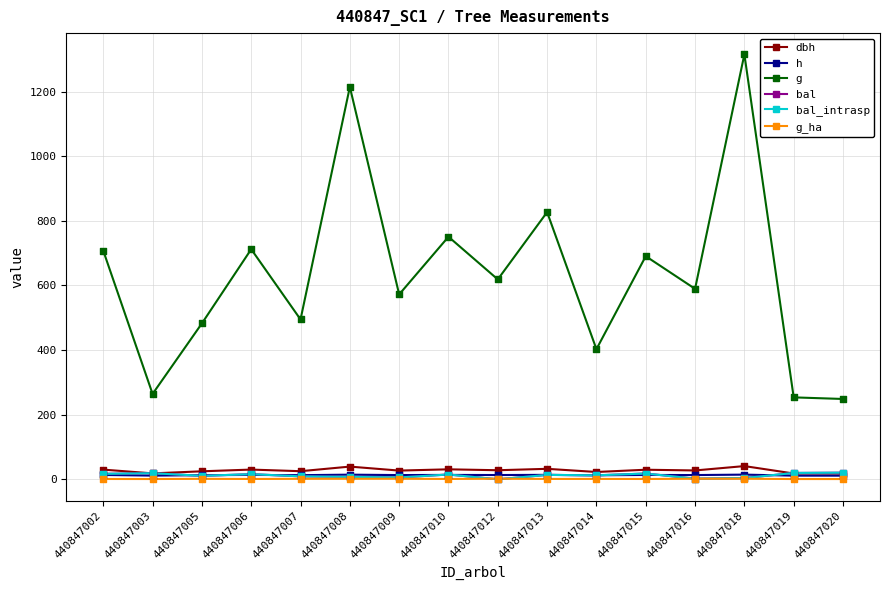

At how many categories does at least one series exceed 788?

3